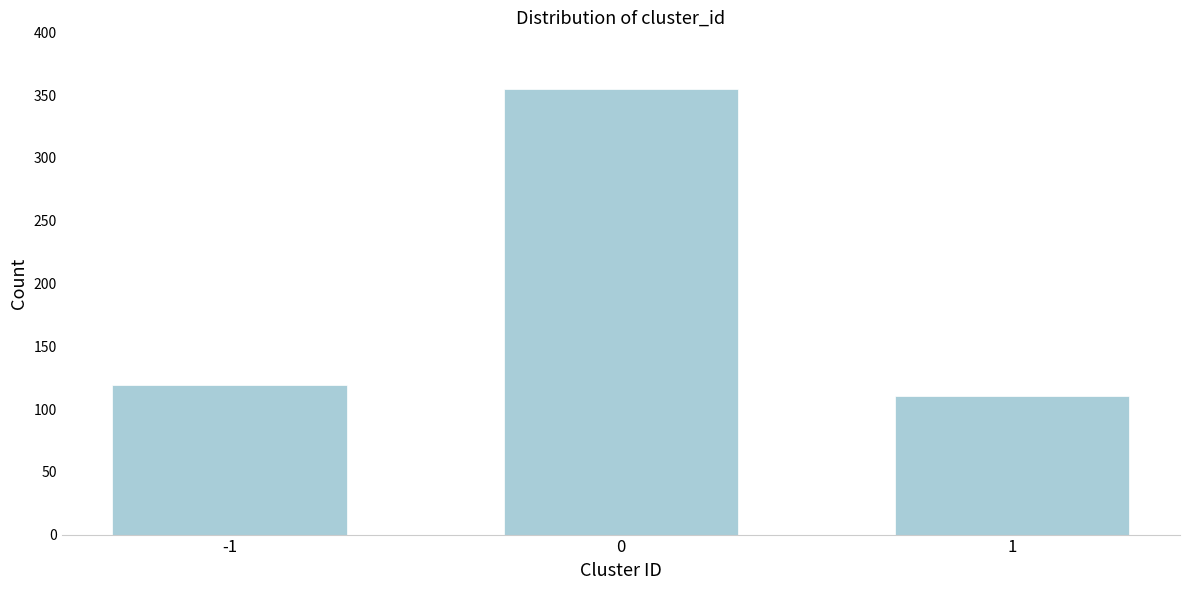

Reading left to right, list all the values displayed in this chart.

-1=119	0=355	1=110